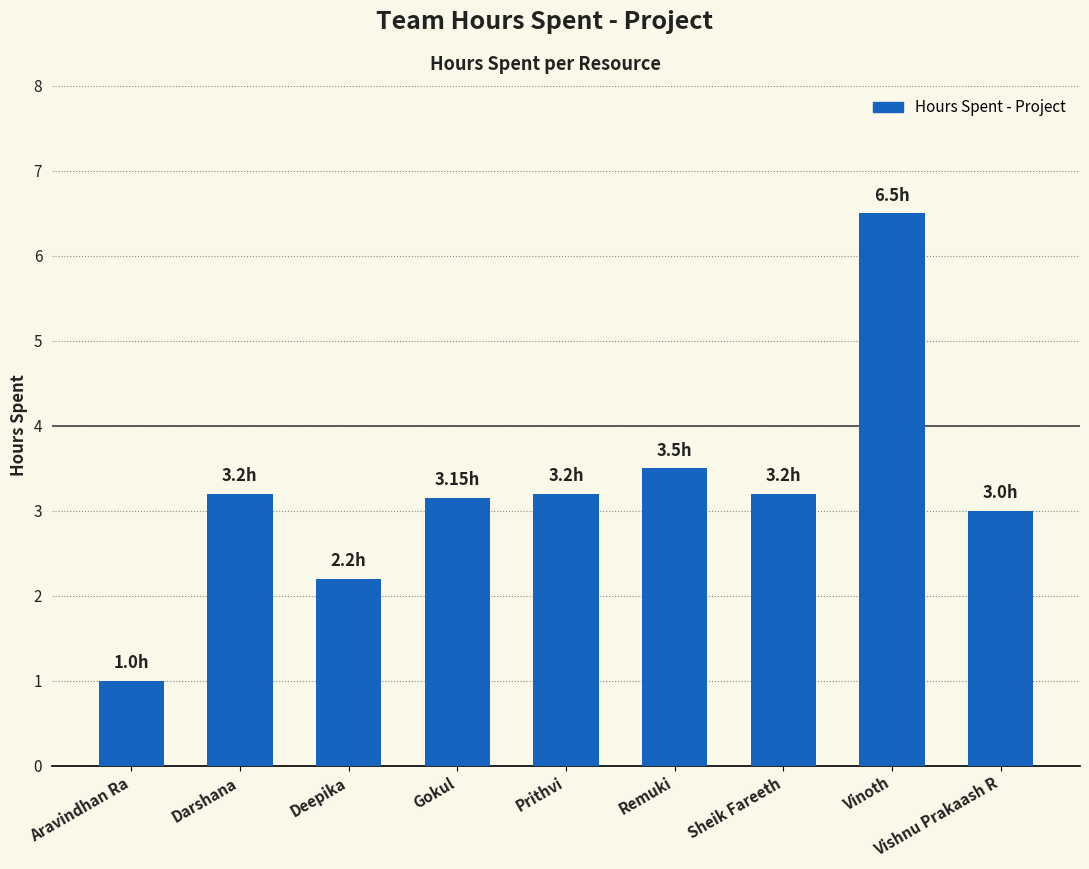

What is the label of the 4th bar from the left?

Gokul